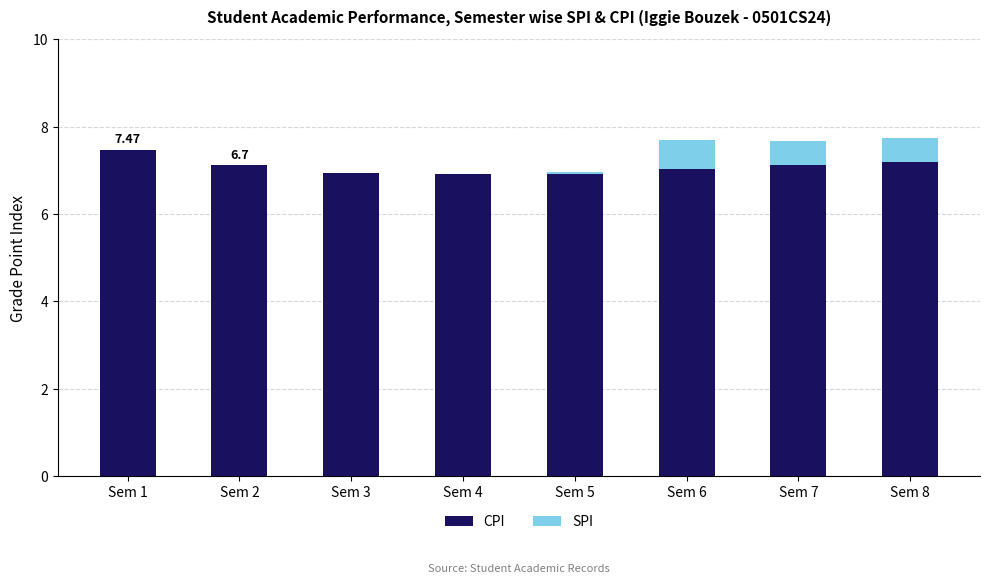

What is the sum of all CPI values?

56.7